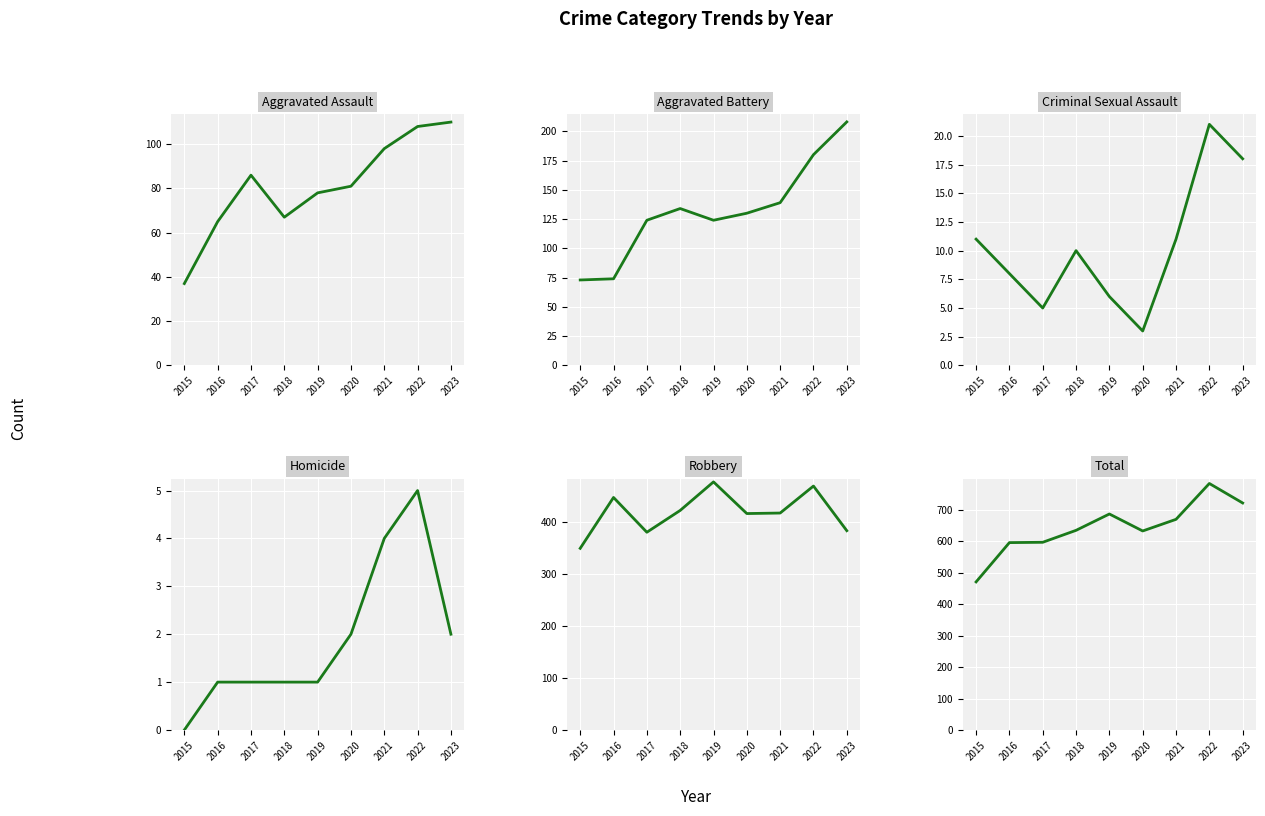

Which category has the lowest value in the Aggravated Battery series?

2015